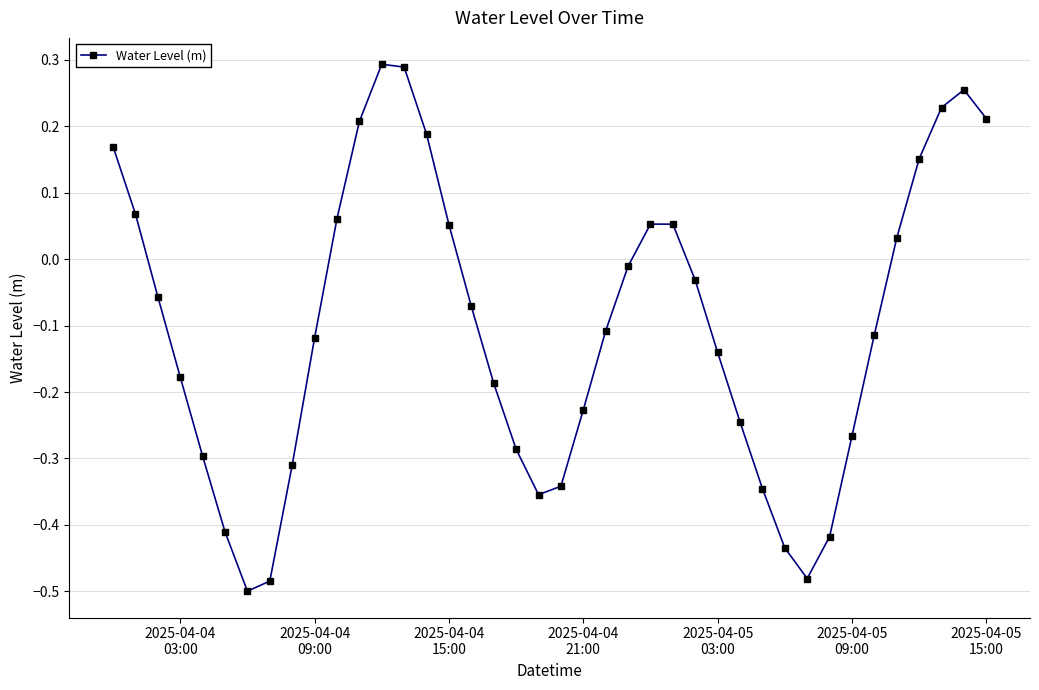

What is the sum of all values?

-4.1